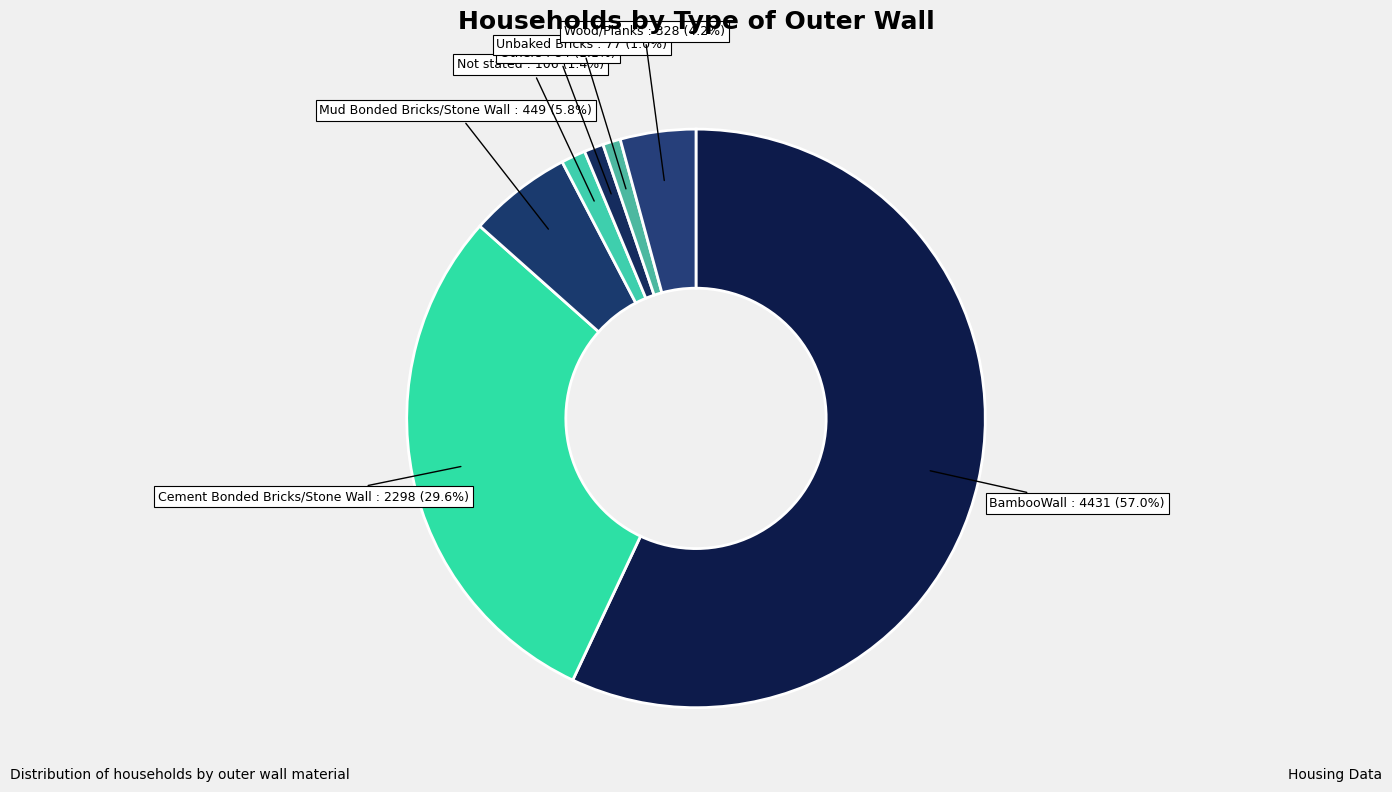

To the nearest percent, what is the difference between the largest and smallest slice percentages?

56%